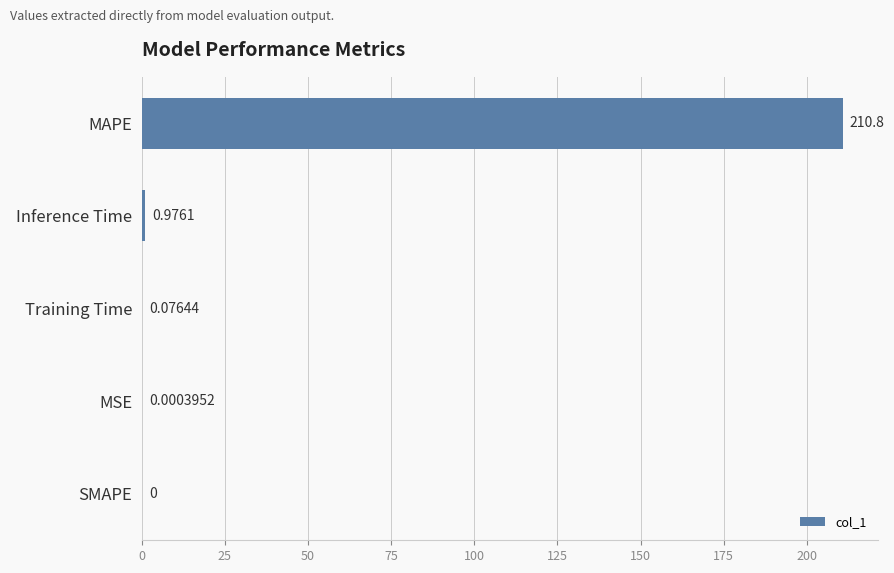

At which label is the value closest to 105?

Inference Time